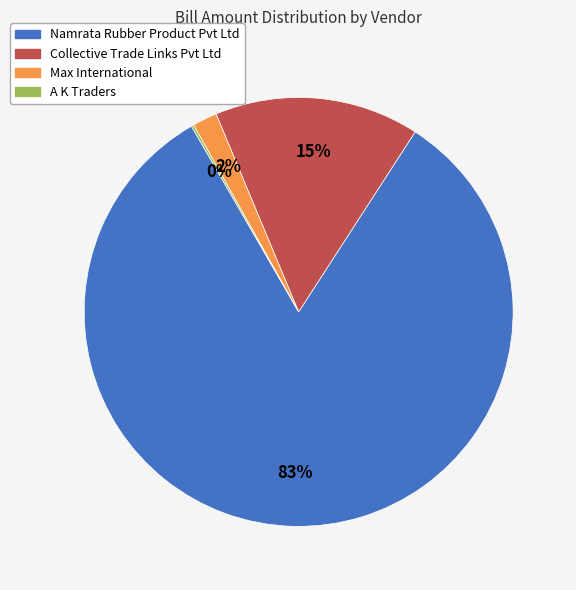

To the nearest percent, what is the average slice percentage?

25%